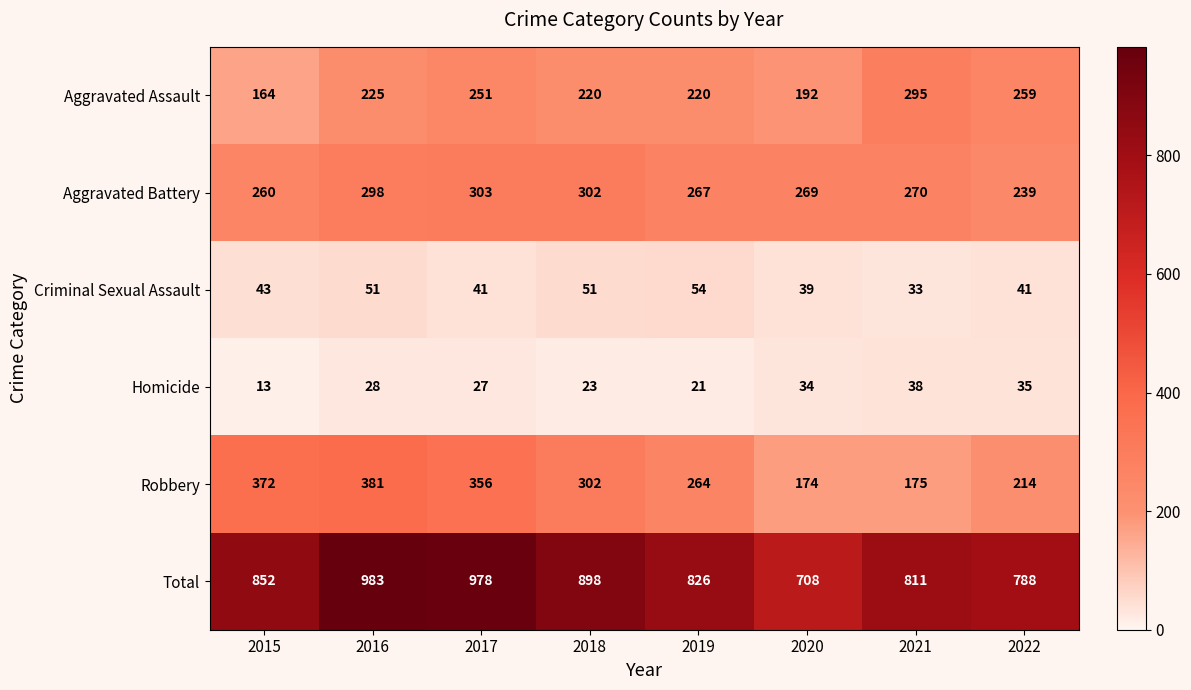

What is the maximum value for Criminal Sexual Assault?

54